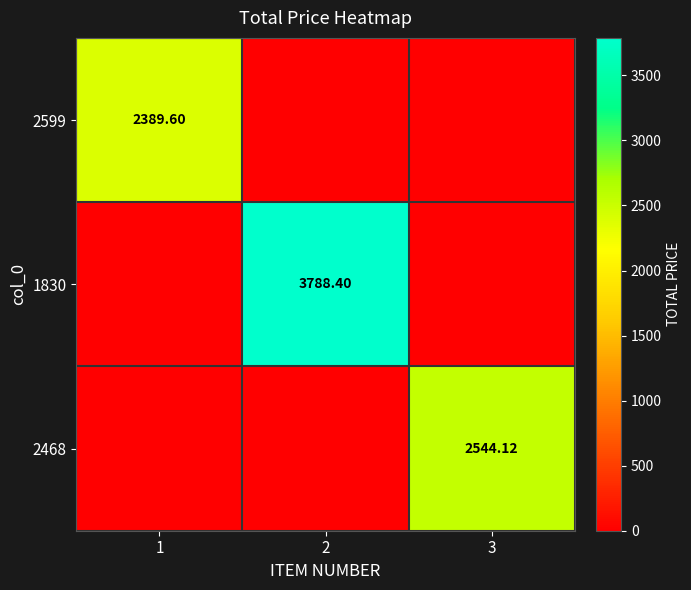

At which label does 2599 reach its peak?

1